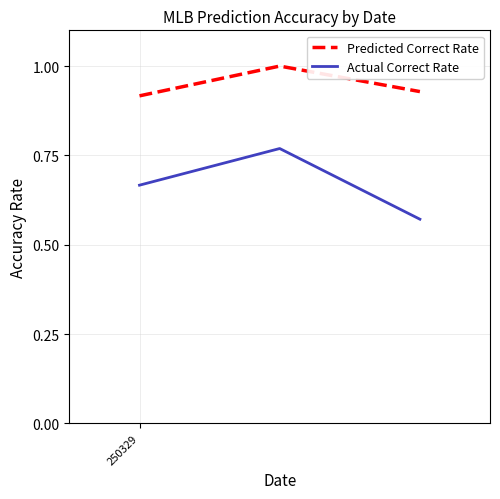

List the series in order of their overall mean, highest first.

Predicted Correct Rate, Actual Correct Rate